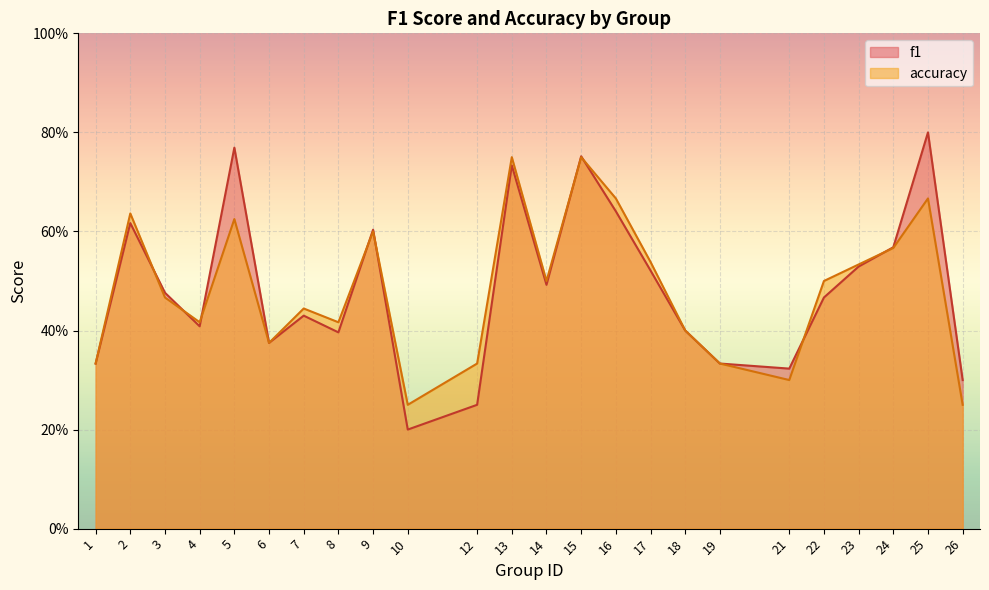

What are all the series names shown in the legend?

f1, accuracy